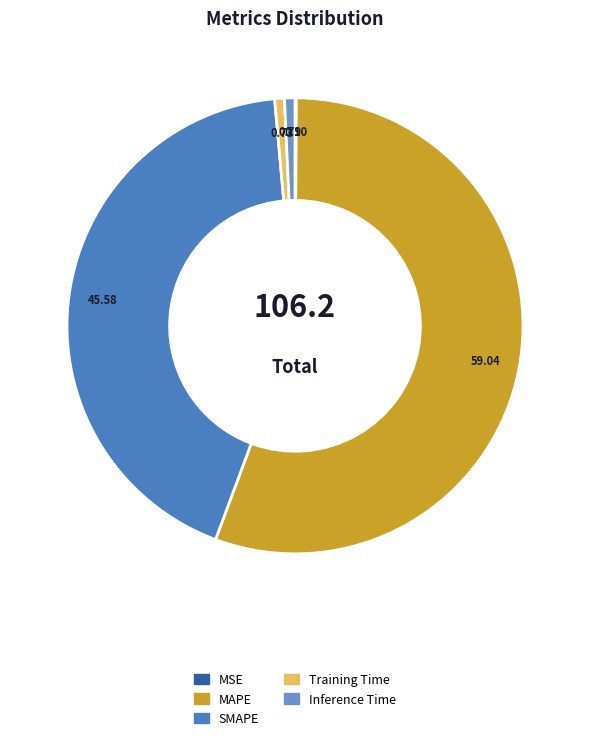

Is it true that Inference Time is 11% of the pie?

False